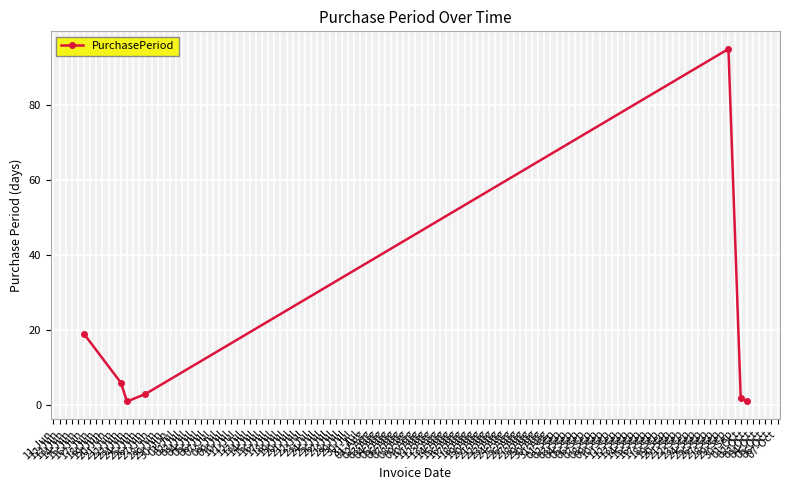

True or false: the data has more than 0 interior local peaks.

True